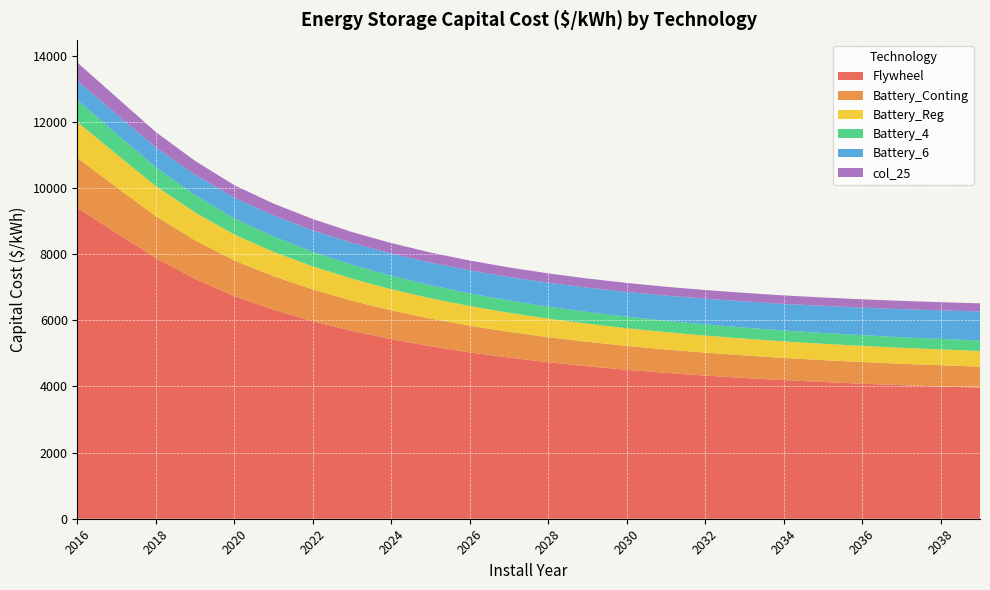

Reading left to right, extract all data points from this chart.

Flywheel: 9400	8632	7877	7253	6729	6317	5972	5678	5429	5214	5029	4869	4730	4609	4503	4409	4327	4255	4190	4133	4083	4038	3998	3962
Battery_Conting: 1506	1383	1262	1162	1078	1012	957	910	870	835	806	780	758	738	721	706	693	682	671	662	654	647	641	635
Battery_Reg: 1083	999	914	843	782	737	698	666	638	614	594	576	560	547	535	525	516	508	500	494	488	483	479	475
Battery_4: 660	615	565	524	487	461	440	422	406	393	382	372	363	355	349	343	338	333	329	326	323	320	317	315
Battery_6: 583	594	605	615	626	638	649	661	673	685	697	710	723	736	749	762	776	790	804	819	833	848	864	879
col_25: 553	511	461	417	378	359	342	328	316	305	296	289	282	276	271	267	263	259	256	253	251	249	247	245